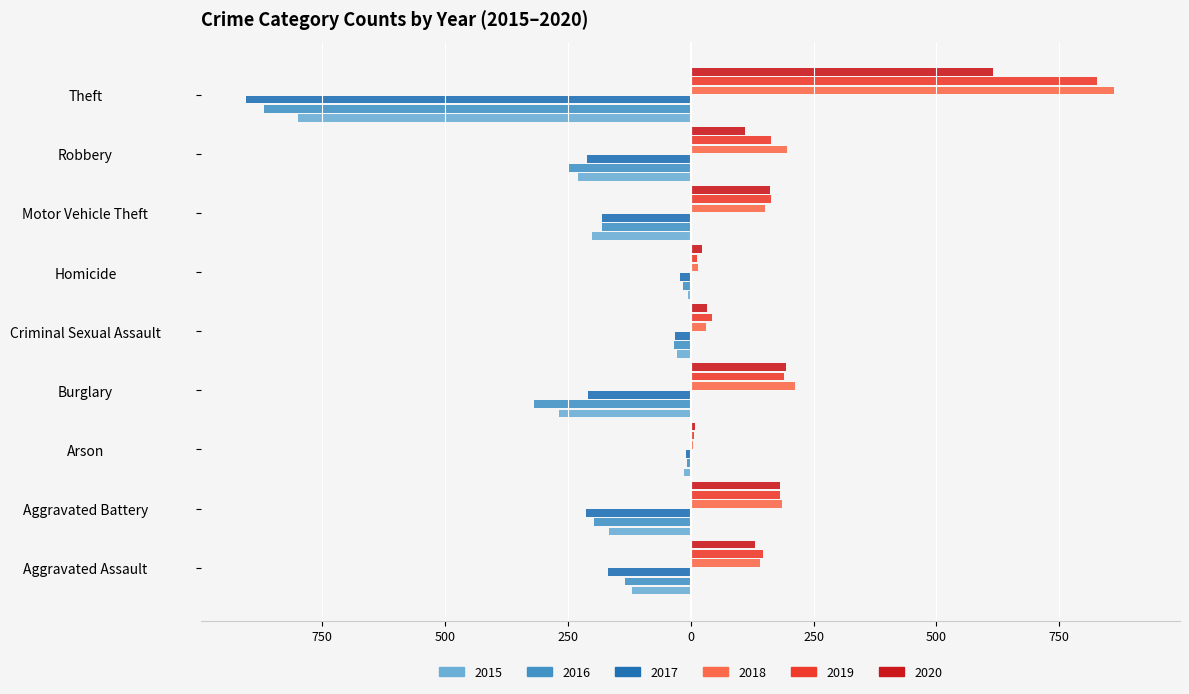

What are all the series names shown in the legend?

2015, 2016, 2017, 2018, 2019, 2020